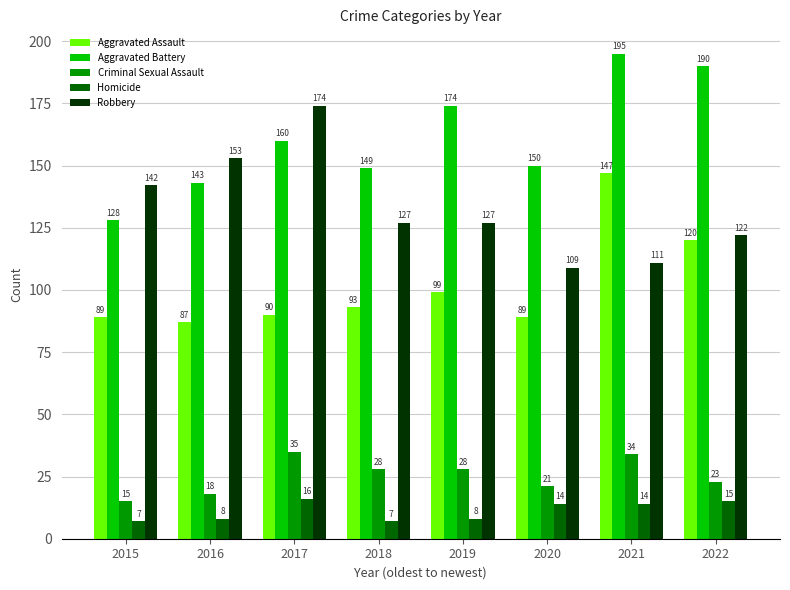

At which label is Aggravated Assault closest to 117?

2022